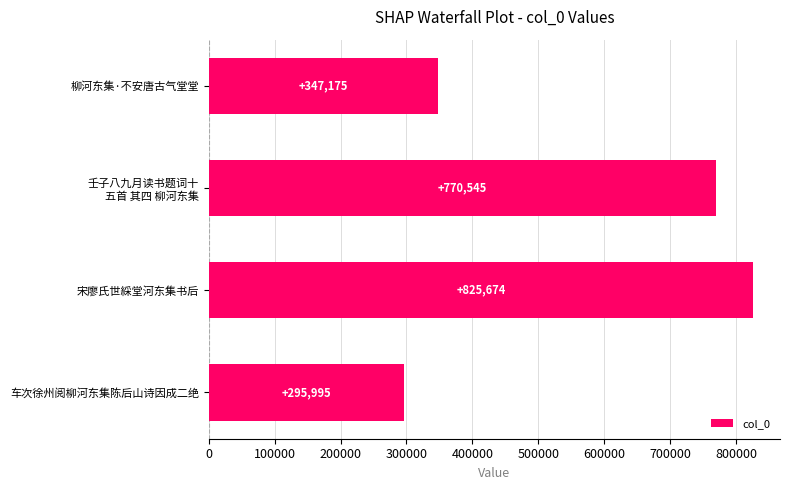

How many distinct data groups are displayed?

1